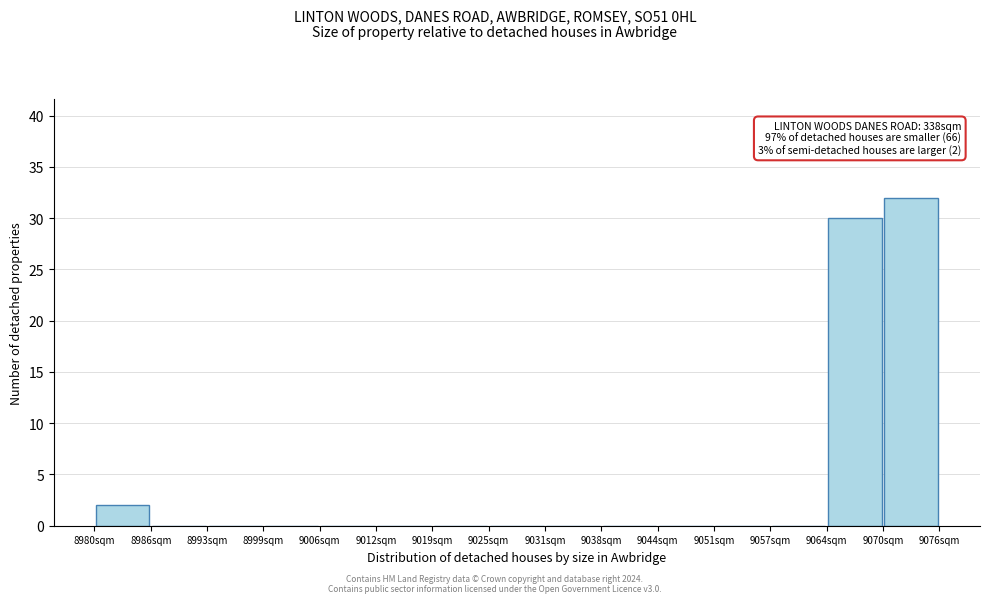

Over which range of the x-axis is the bar tallest?

9070 to 9077